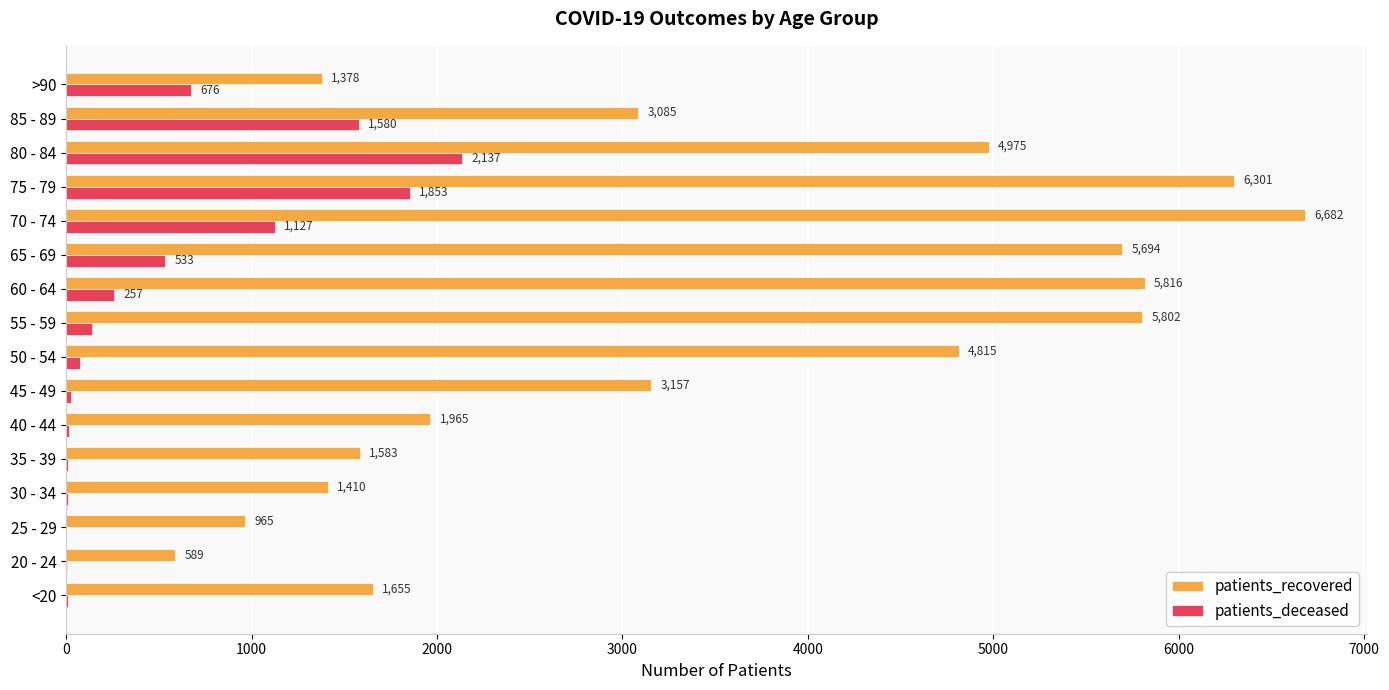

At which label does patients_deceased reach its peak?

80 - 84